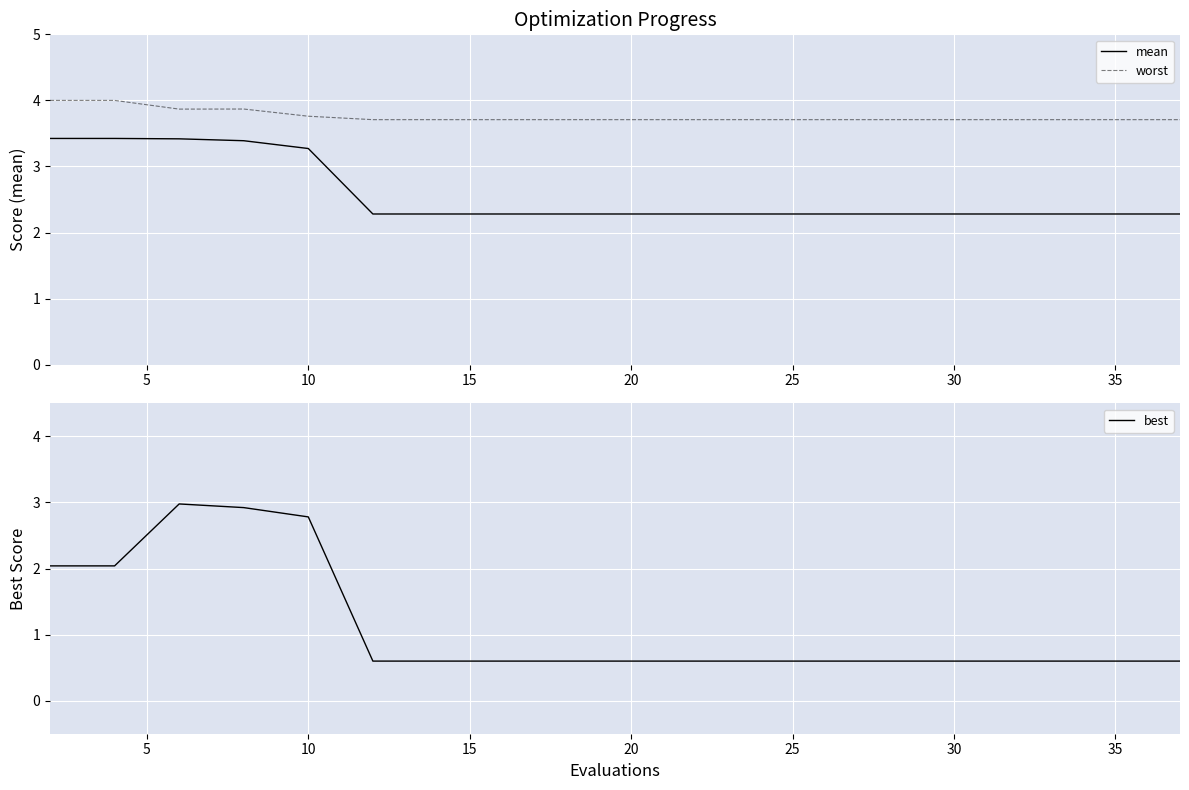

List the series in order of their overall mean, highest first.

worst, mean, best